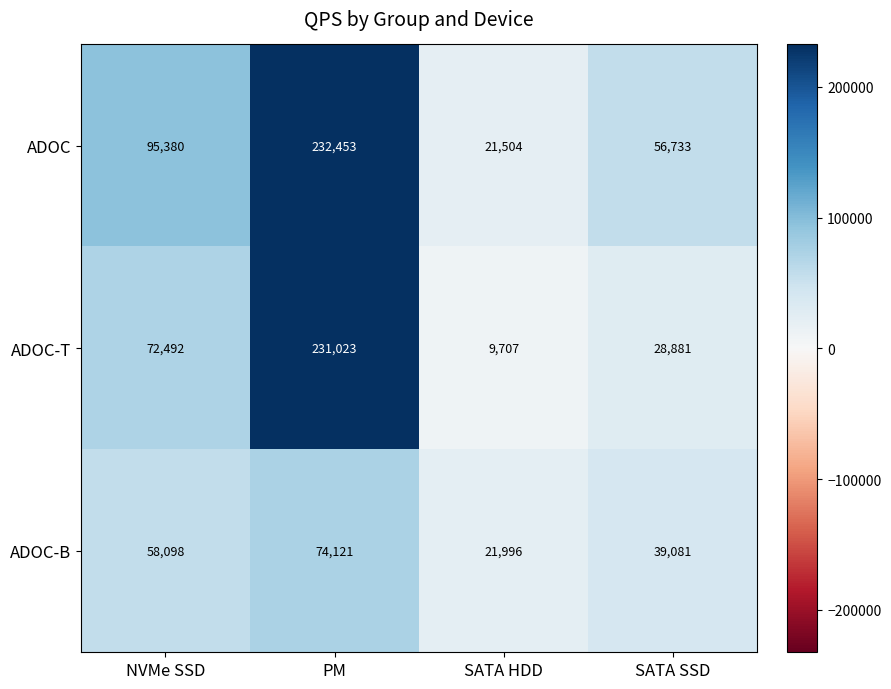

Reading left to right, extract all data points from this chart.

ADOC: NVMe SSD=95380	PM=232453	SATA HDD=21504	SATA SSD=56733
ADOC-T: NVMe SSD=72492	PM=231023	SATA HDD=9707	SATA SSD=28881
ADOC-B: NVMe SSD=58098	PM=74121	SATA HDD=21996	SATA SSD=39081